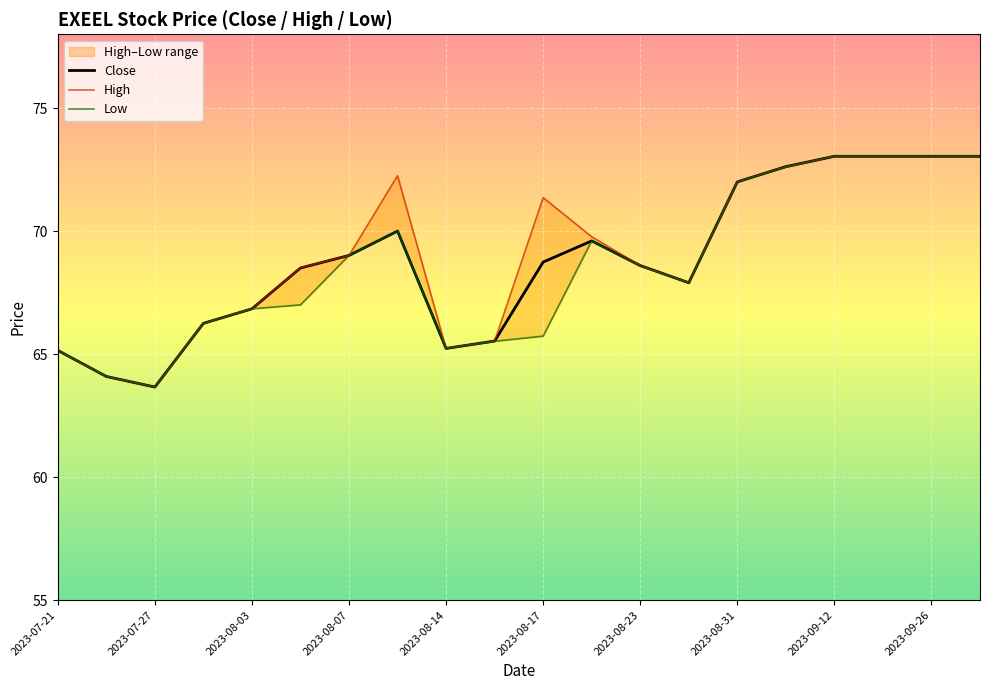

True or false: Close and Low cross at least once.

False